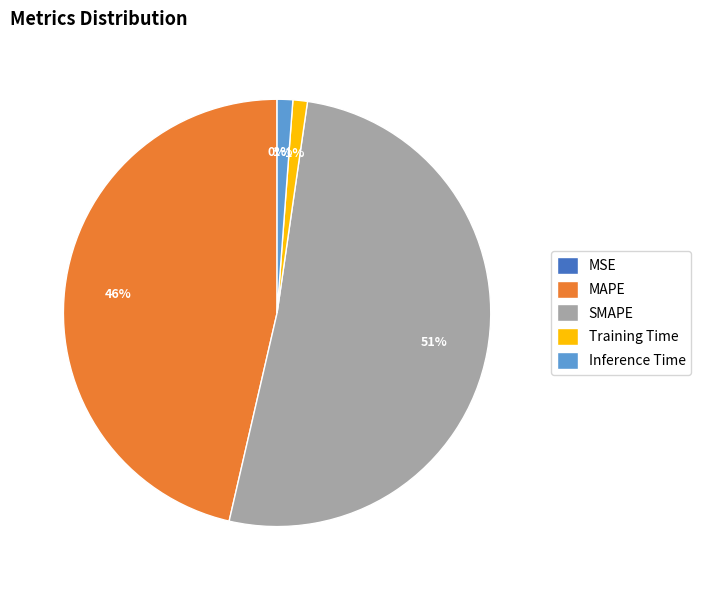

What percentage is the Training Time slice, to the nearest percent?

1%